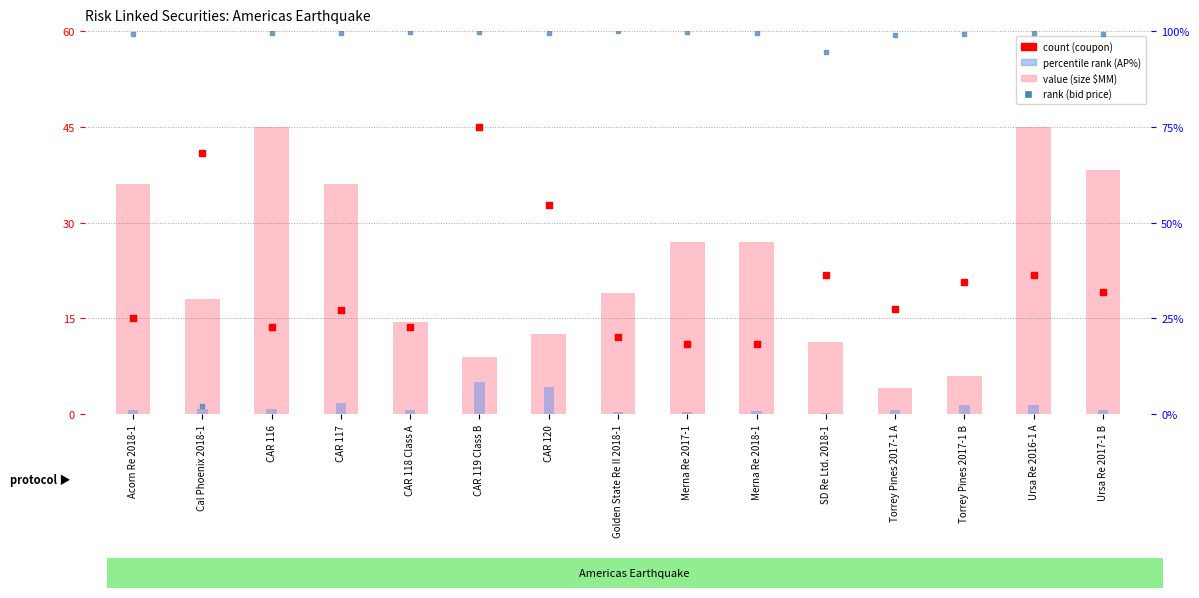

Which series has the largest Y range (max minus min)?

rank (bid price)